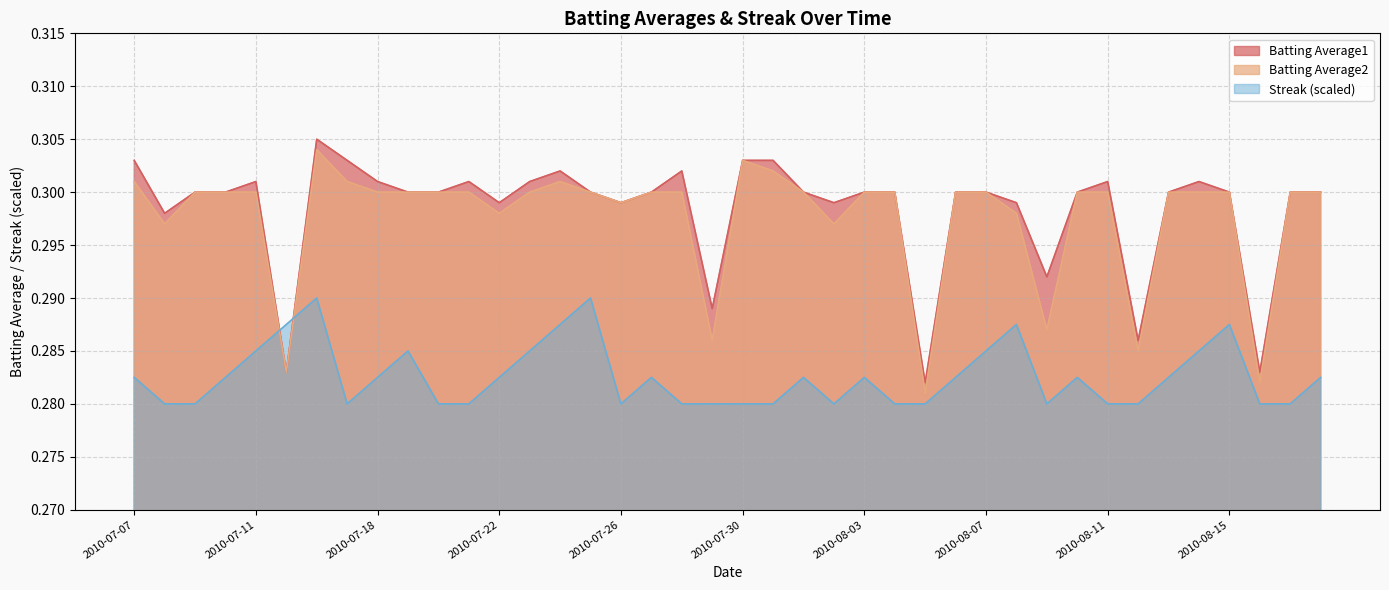

At which category does the chart reach its peak across all series?

2010-07-16